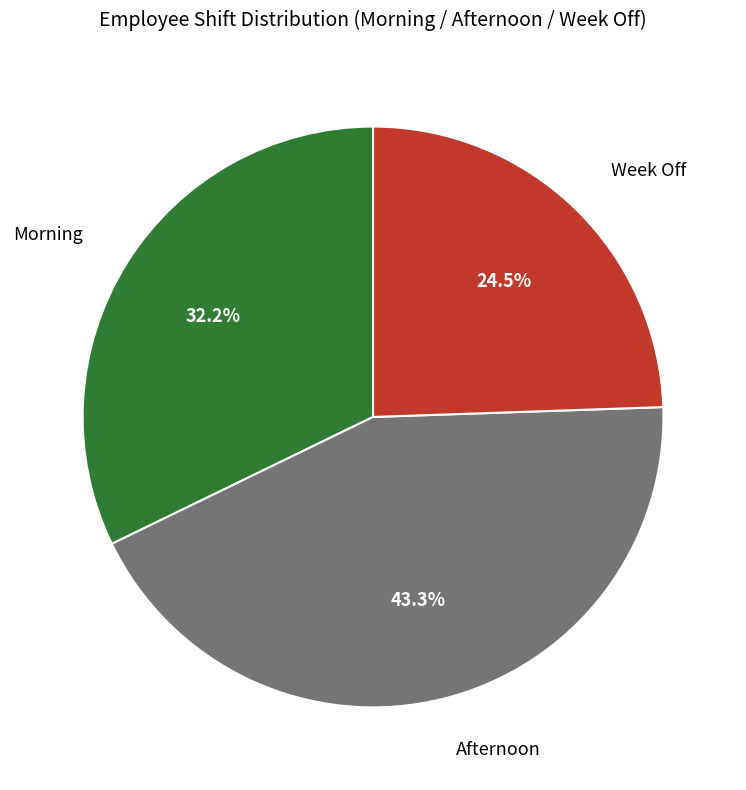

What portion of the pie excludes Morning?

67.8%